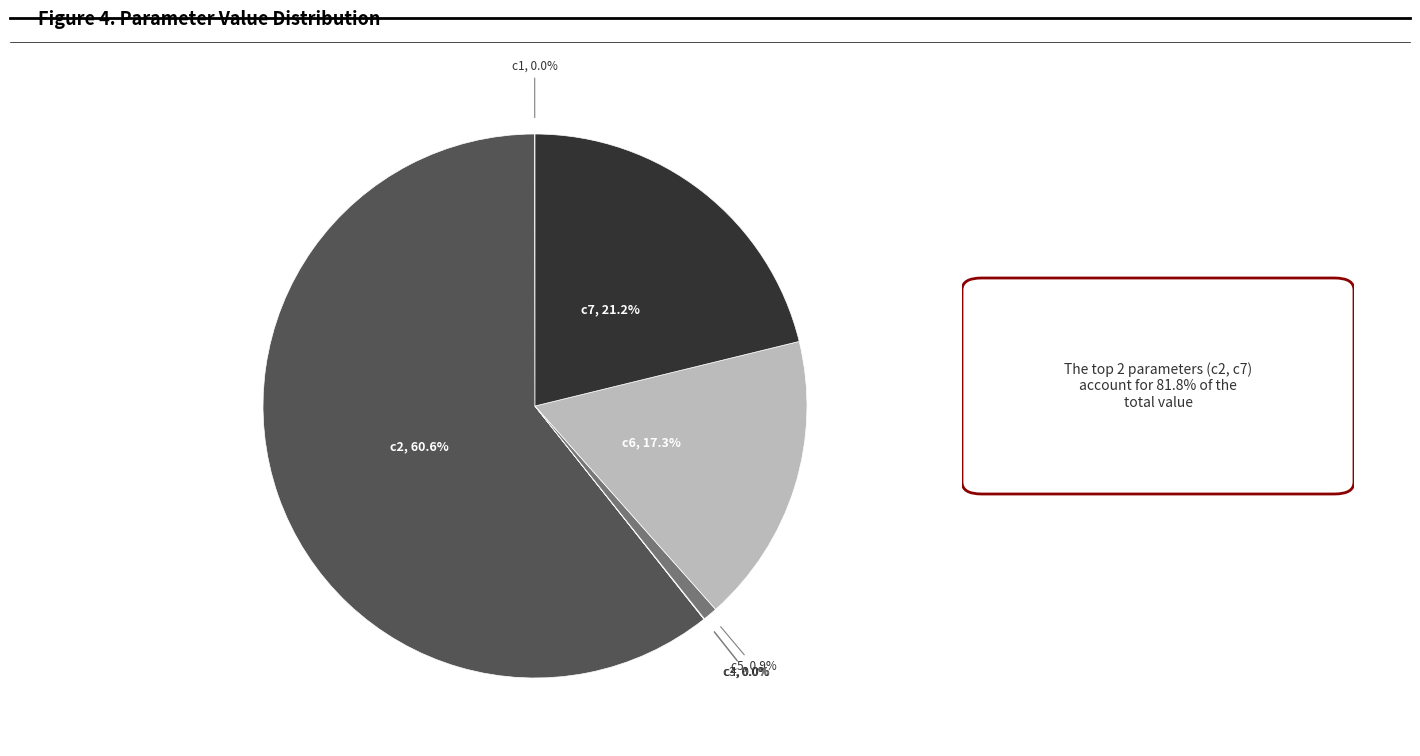

Between c5, 0.9% and c2, 60.6%, which is larger?

c2, 60.6%